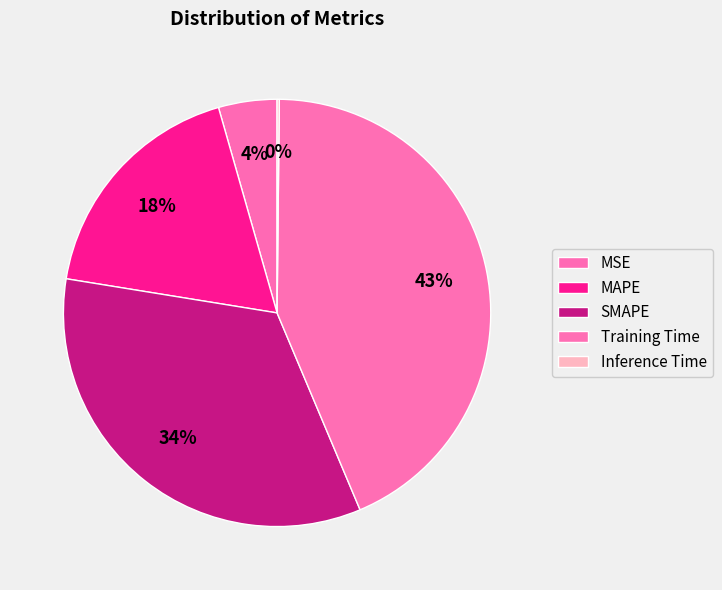

To the nearest percent, what percentage of the pie is Training Time?

43%